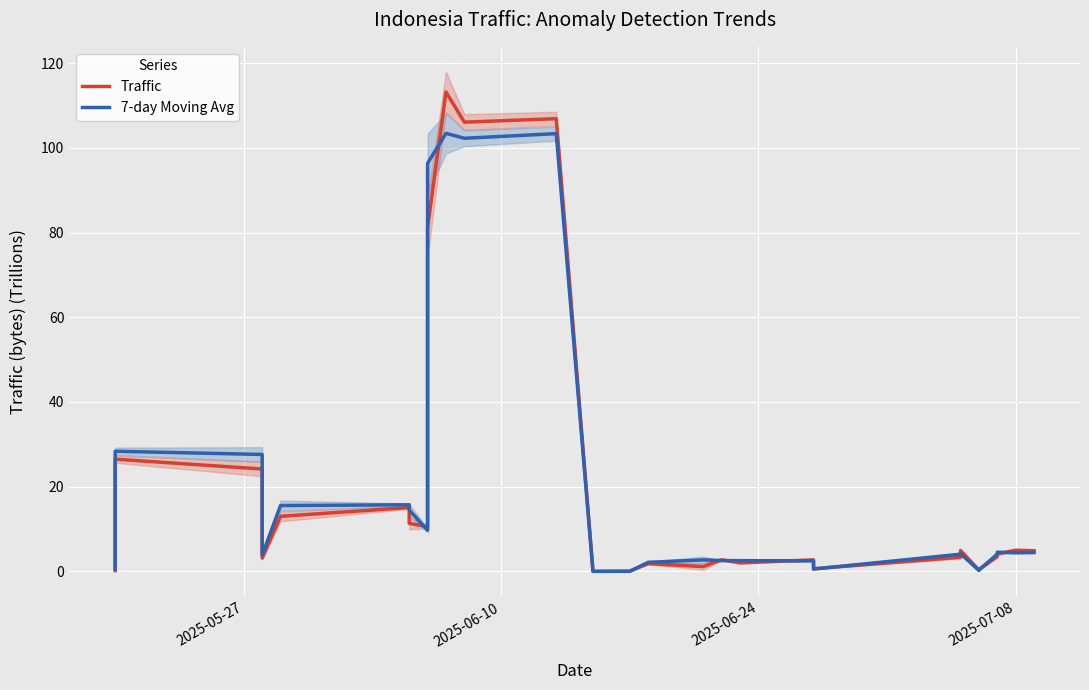

At how many categories does at least one series exceed 67?

4